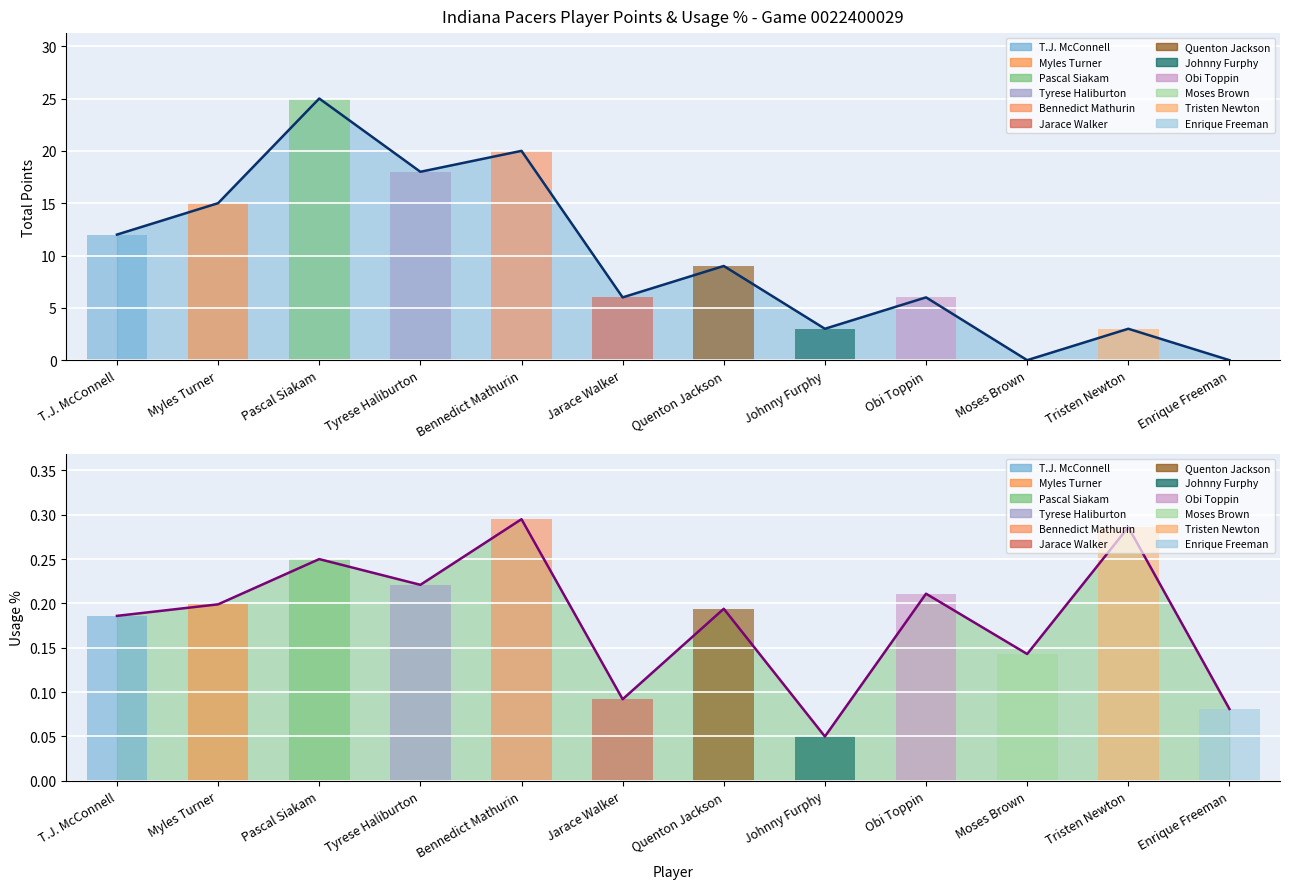

What is the difference between the highest and lowest values at Quenton Jackson?

8.8